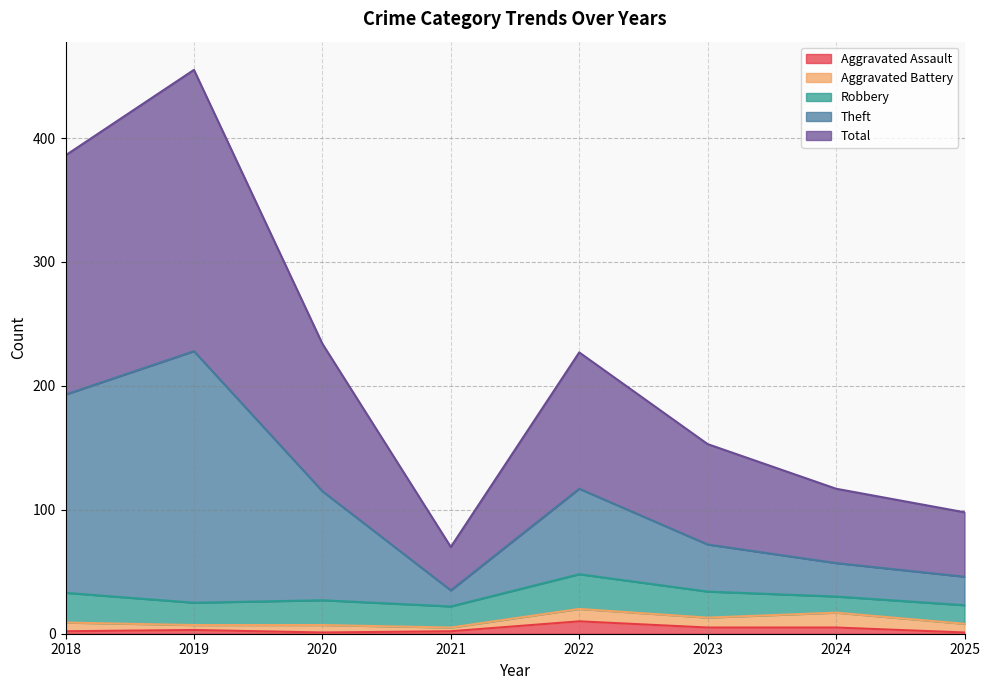

True or false: Aggravated Assault has a value of 5 at 2024.

True